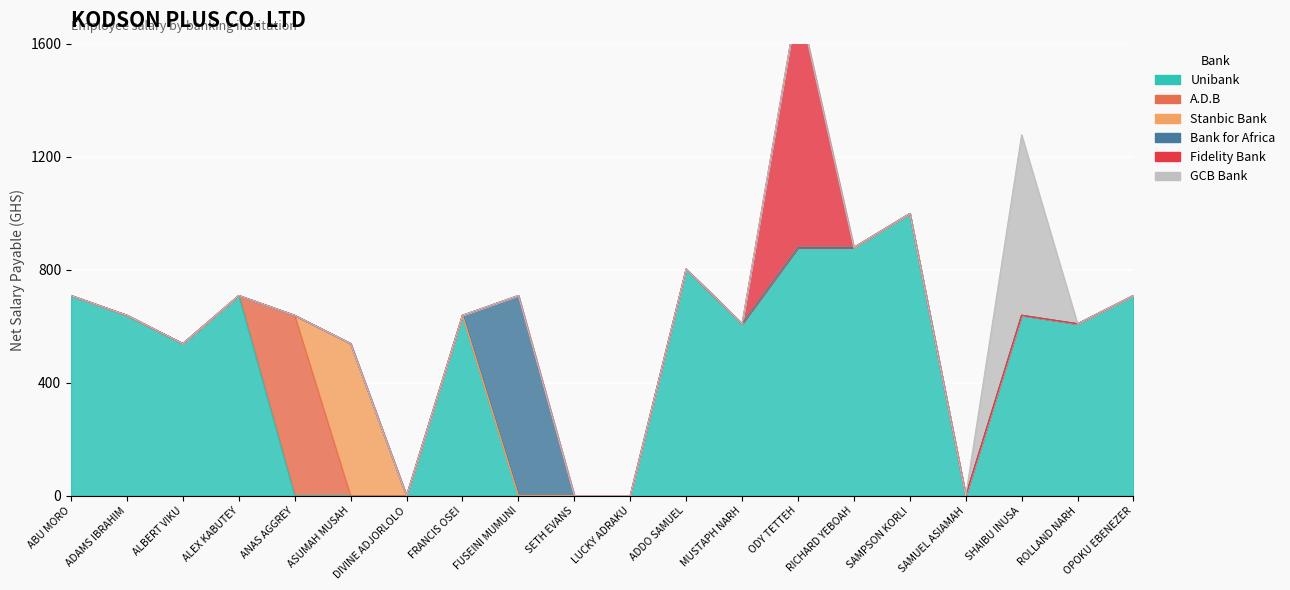

Which series has the widest spread of values?

Unibank